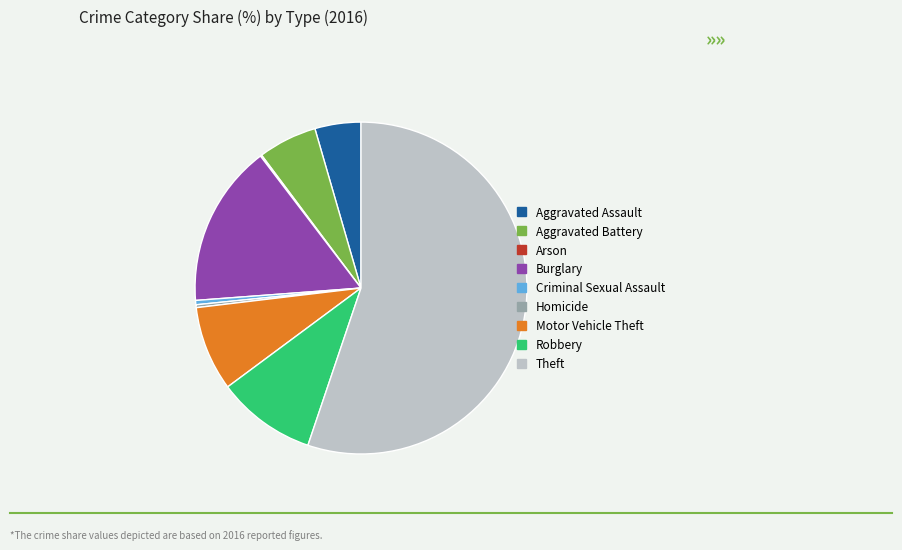

Is the sum of Theft and Motor Vehicle Theft greater than half?

Yes